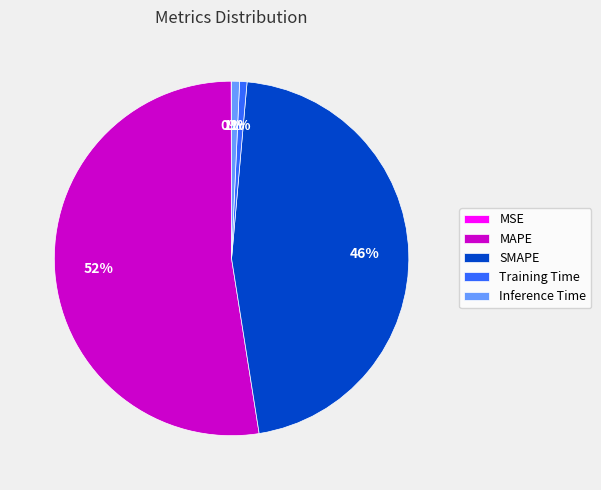

The Inference Time slice represents 10% of the pie. True or false?

False